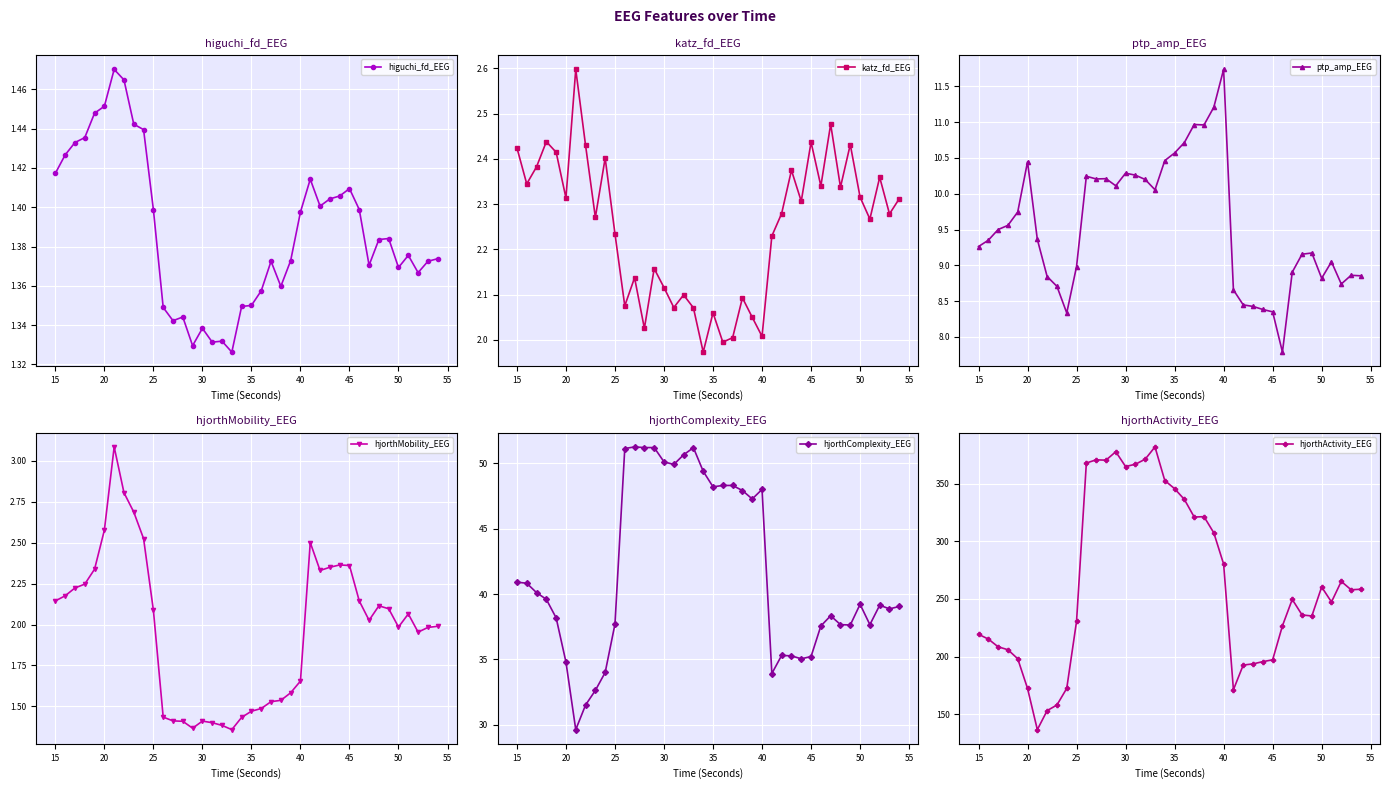

Is it true that katz_fd_EEG equals 3.8 at 32?

False